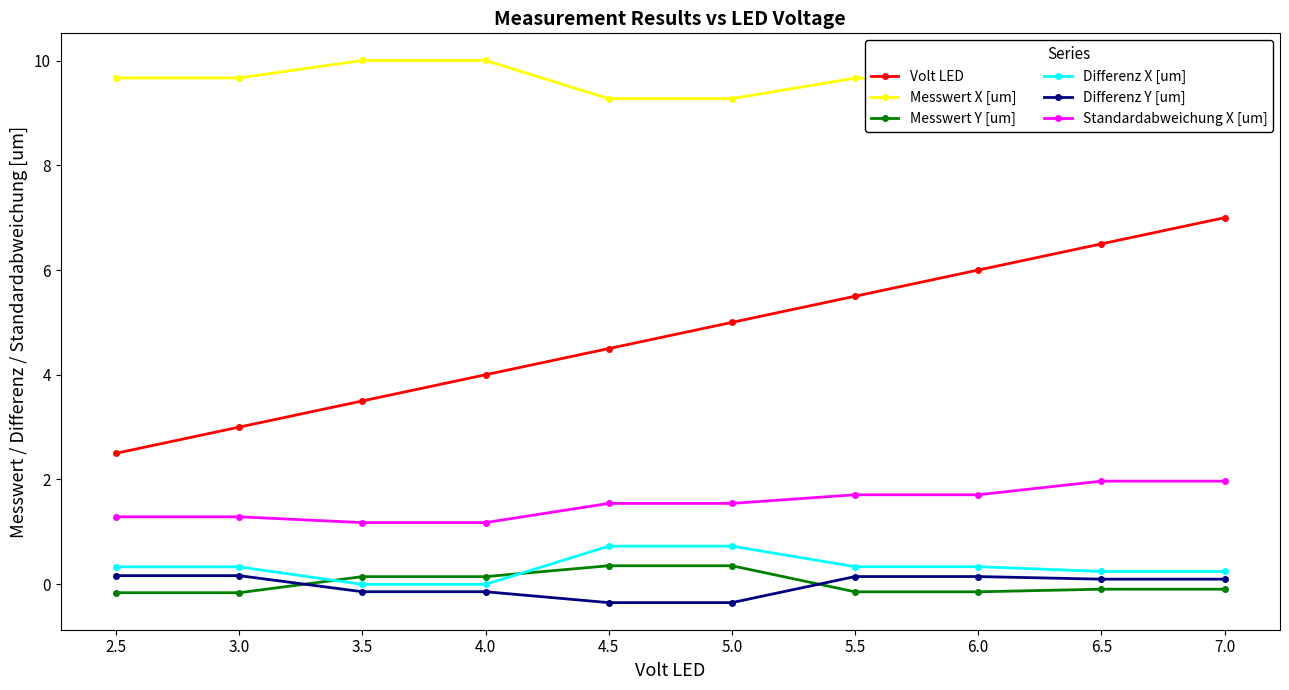

What is the minimum value shown in the chart?

-0.4